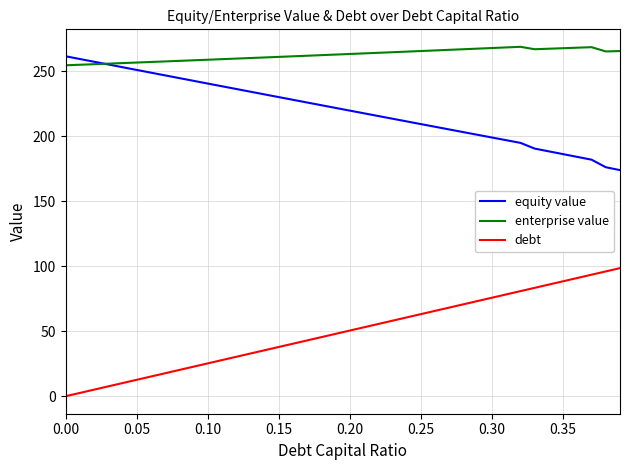

True or false: debt and equity value cross at least once.

False